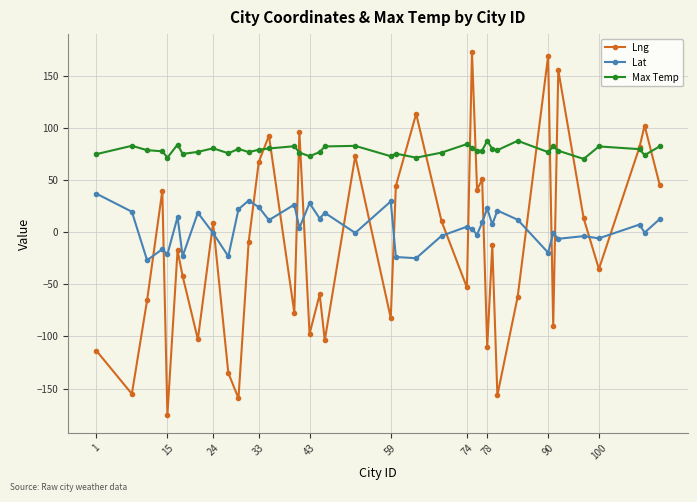

True or false: Max Temp has more than 0 points higher than both neighbors.

True